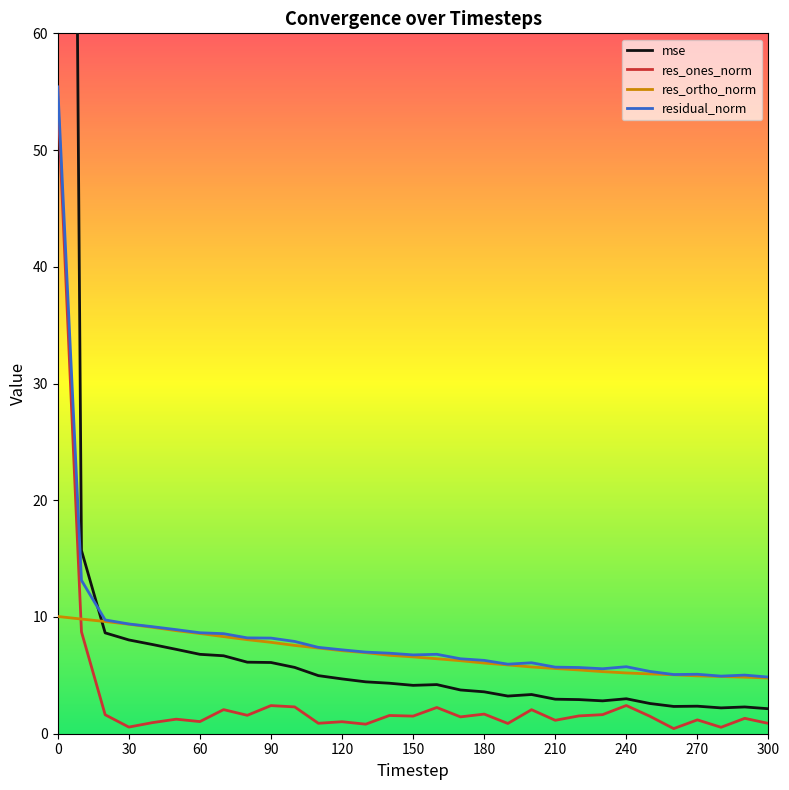

How many values in the res_ortho_norm series are below 6?

12